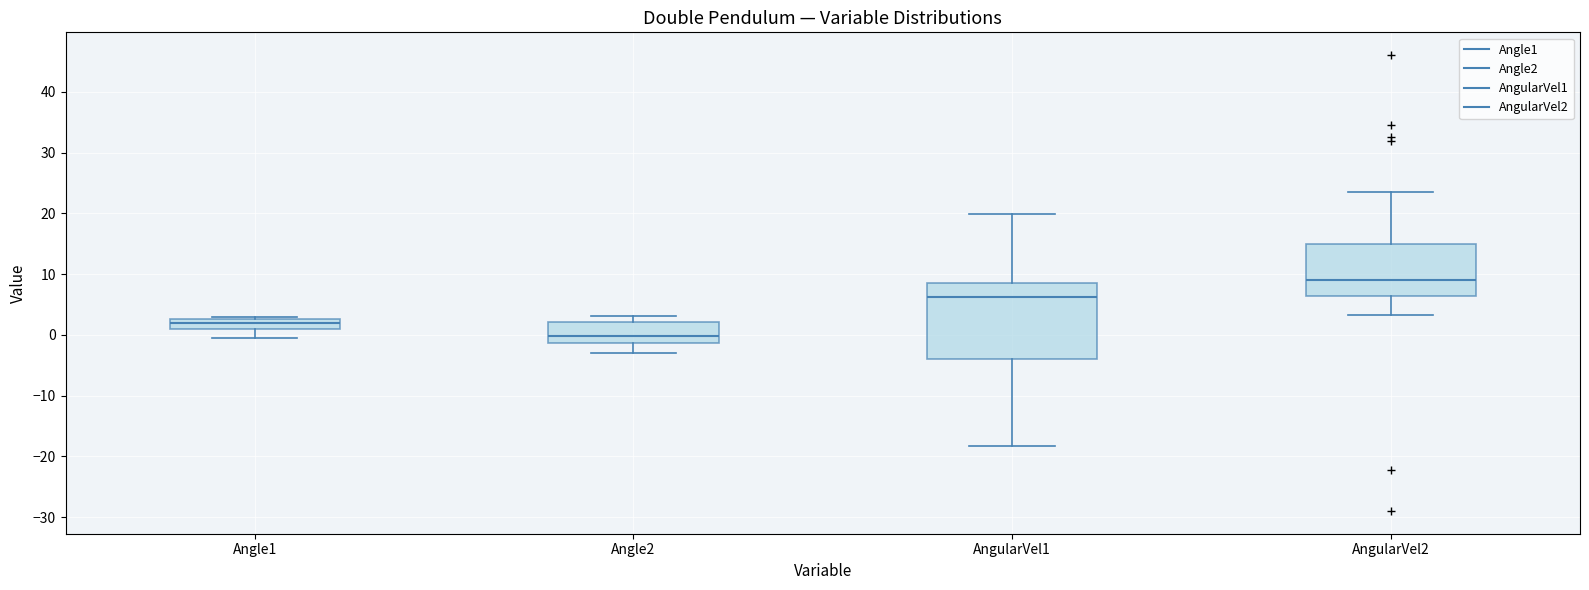

Which box is the tallest, from its lower edge to its upper edge?

AngularVel1